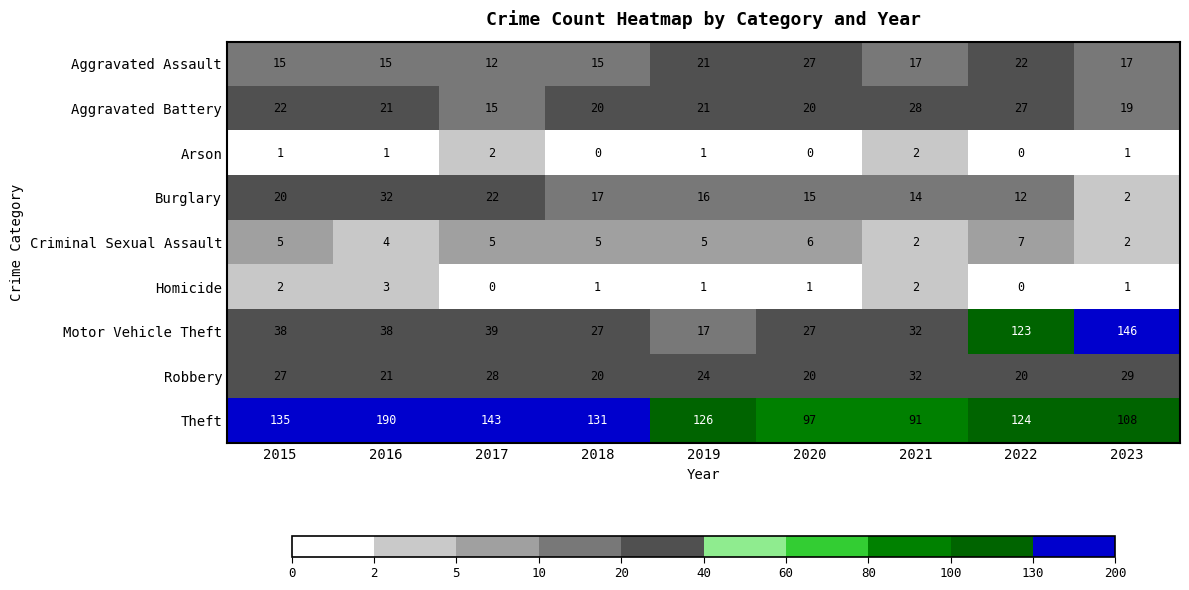

Read the Motor Vehicle Theft value at 2016.

38